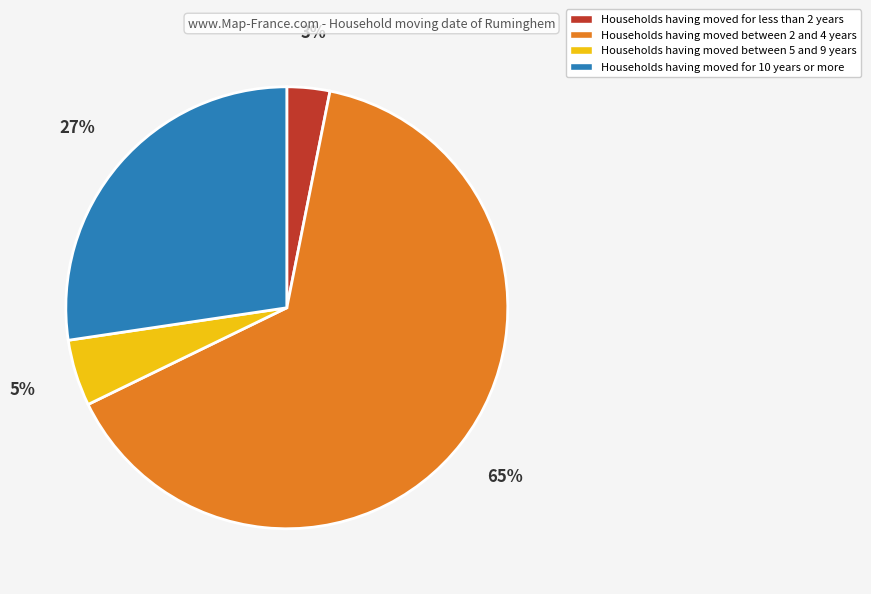

To the nearest percent, what portion does Households having moved between 2 and 4 years represent?

65%